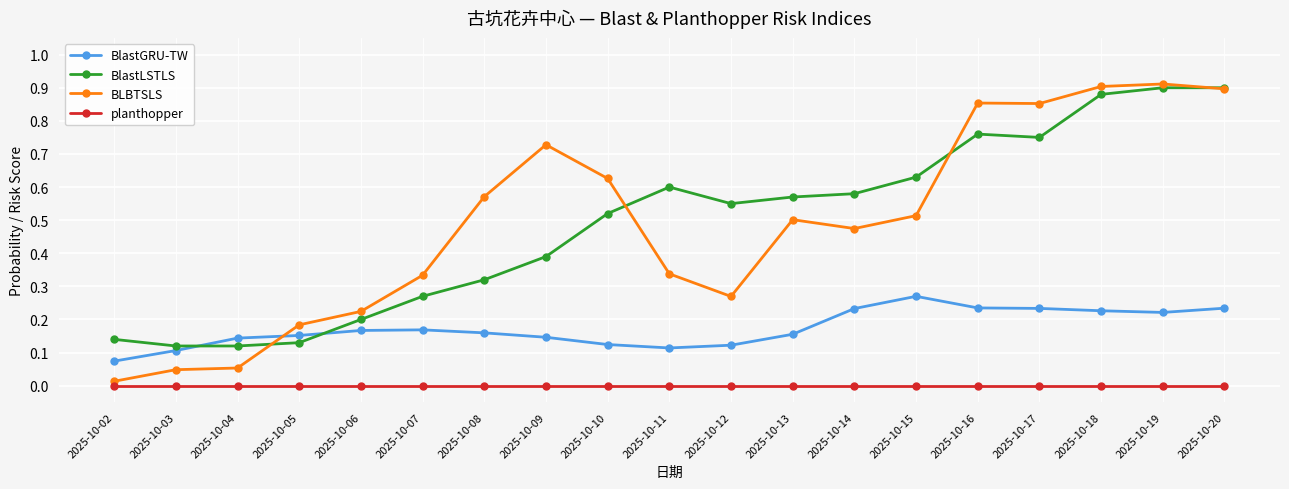

What are all the series names shown in the legend?

BlastGRU-TW, BlastLSTLS, BLBTSLS, planthopper